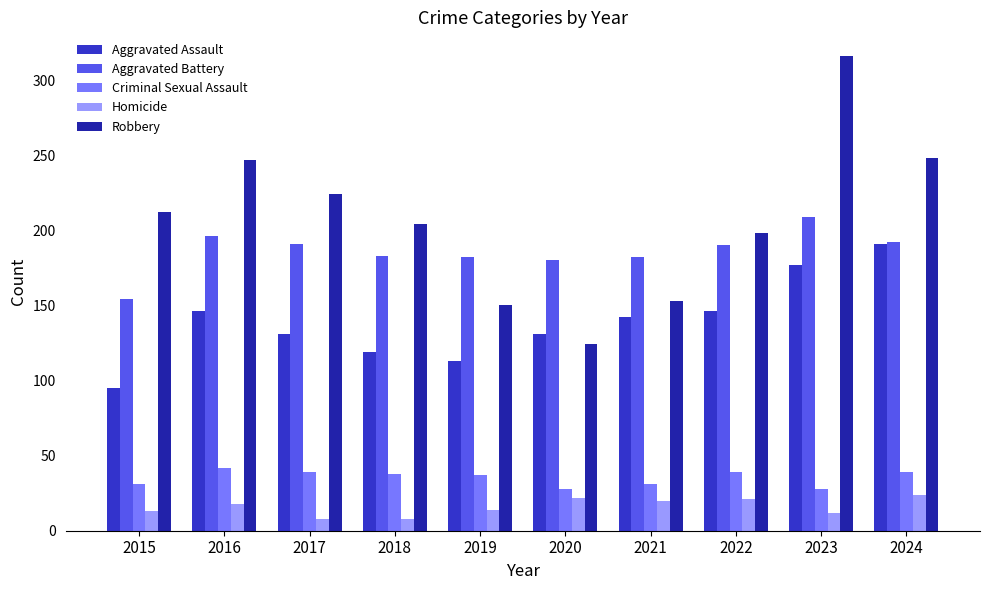

Are the bars grouped side by side (vs. stacked)?

Yes